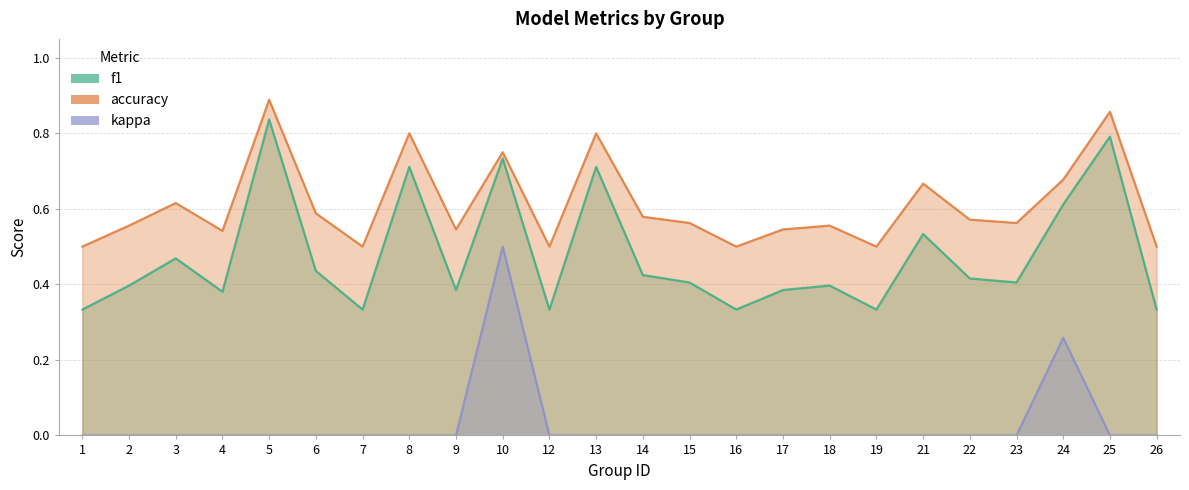

Which has a higher value, 21 or 14?

21